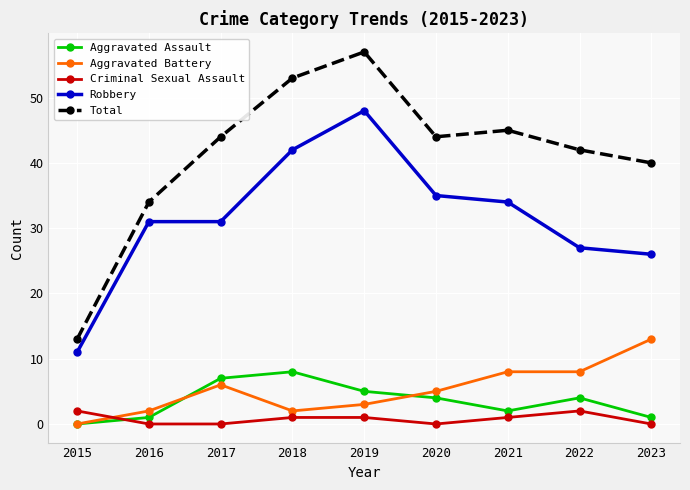

True or false: Aggravated Battery has more than 0 points higher than both neighbors.

True